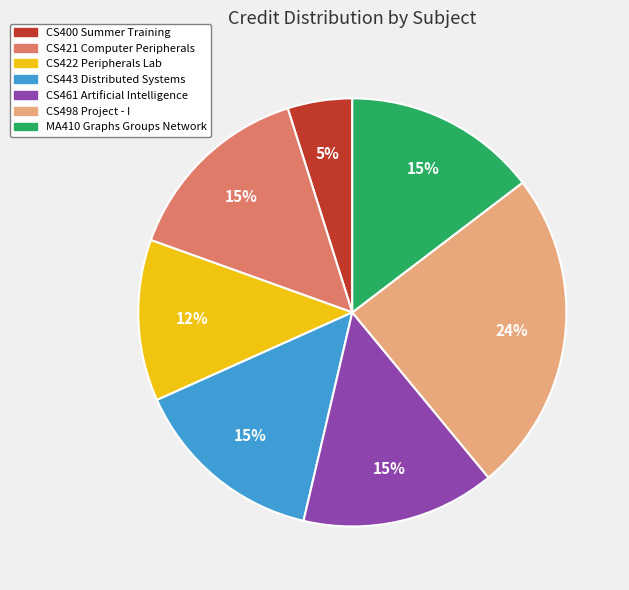

Does CS461 Artificial Intelligence account for over 50% of the chart?

No